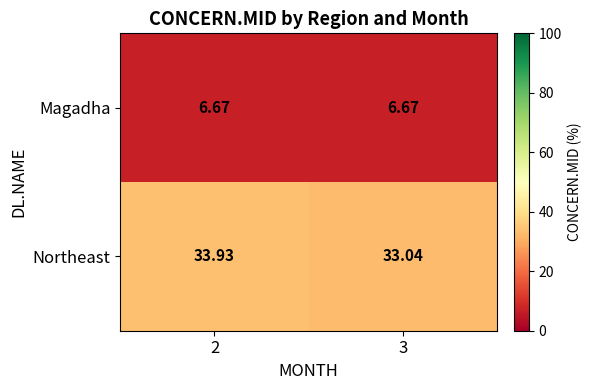

Rank the series by their maximum value, from highest to lowest.

Northeast, Magadha